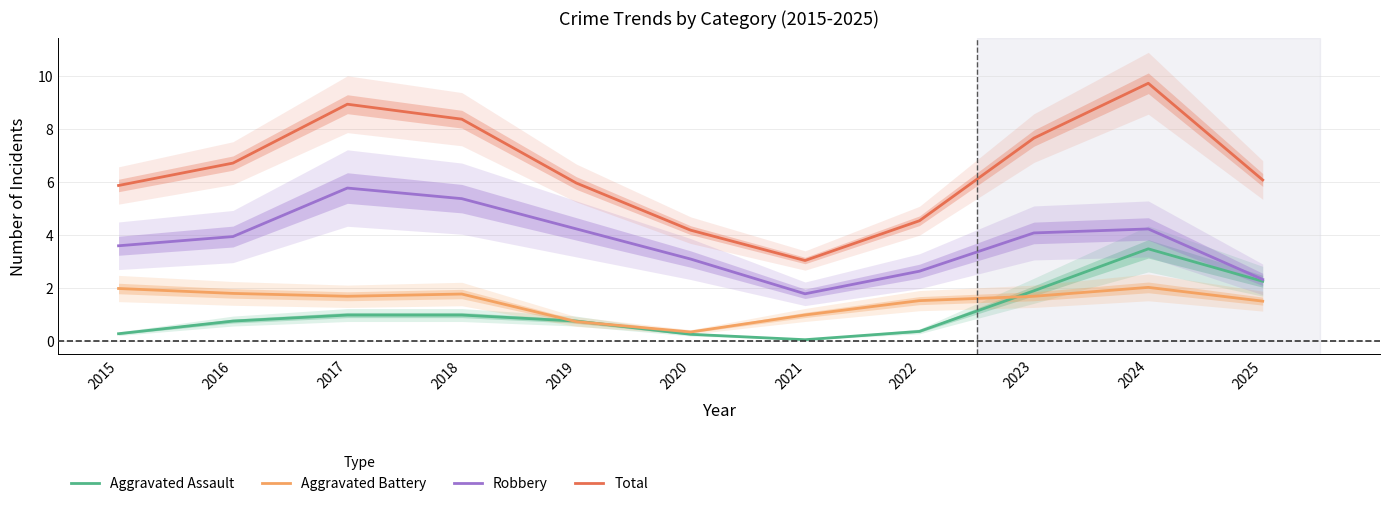

What is the difference between the second highest and second lowest values in the Aggravated Assault series?

2.0